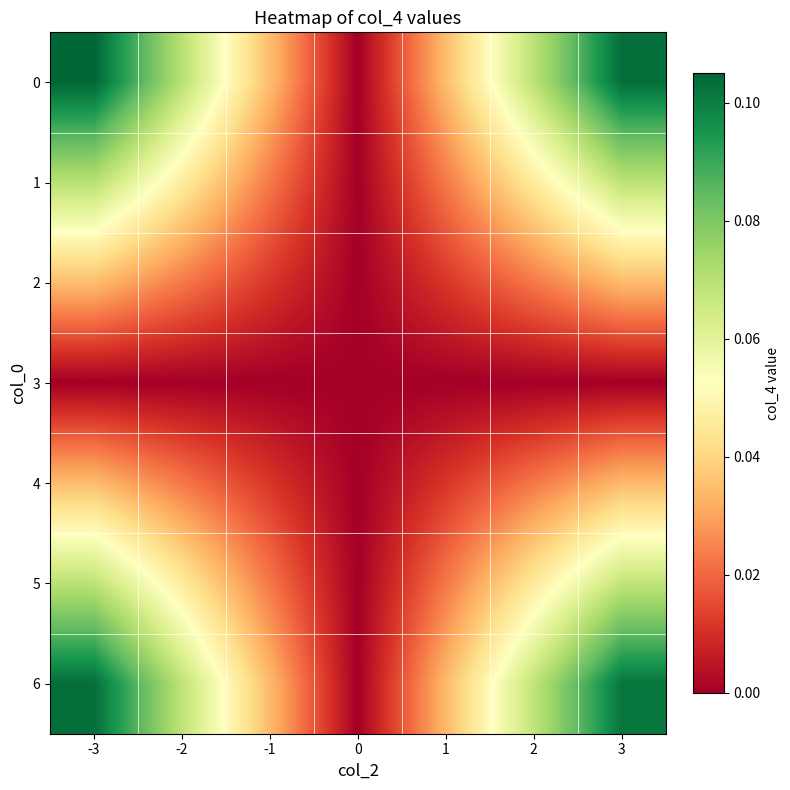

At -1, list the series in order from smallest to largest.

3, 4, 2, 5, 1, 6, 0